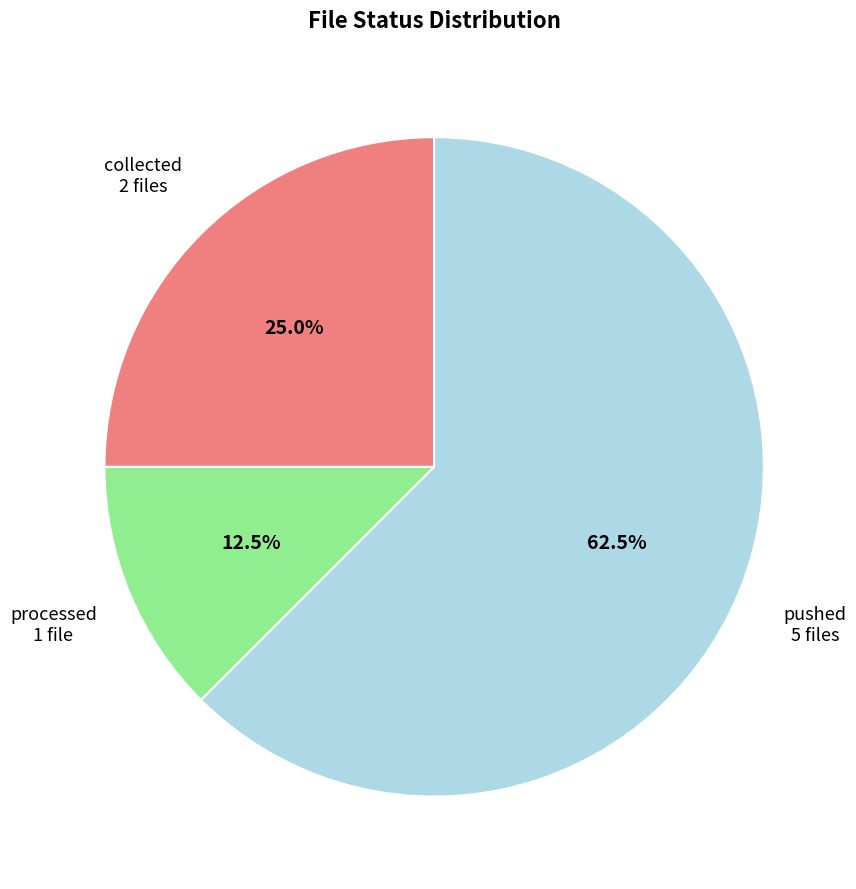

Is there any slice that represents more than half of the pie?

Yes